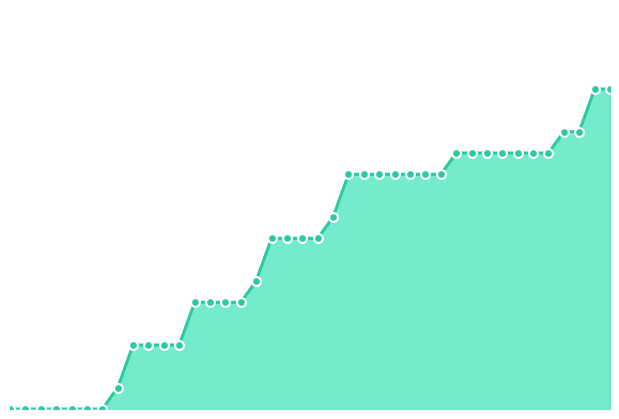

How many lines are shown in the chart?

1